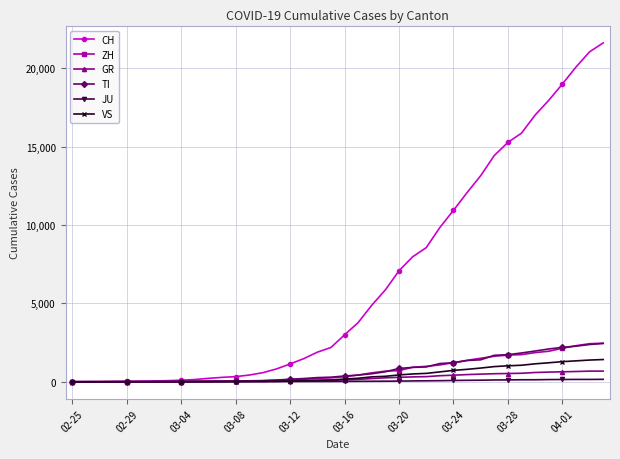

Which series has the largest range (max minus min)?

CH